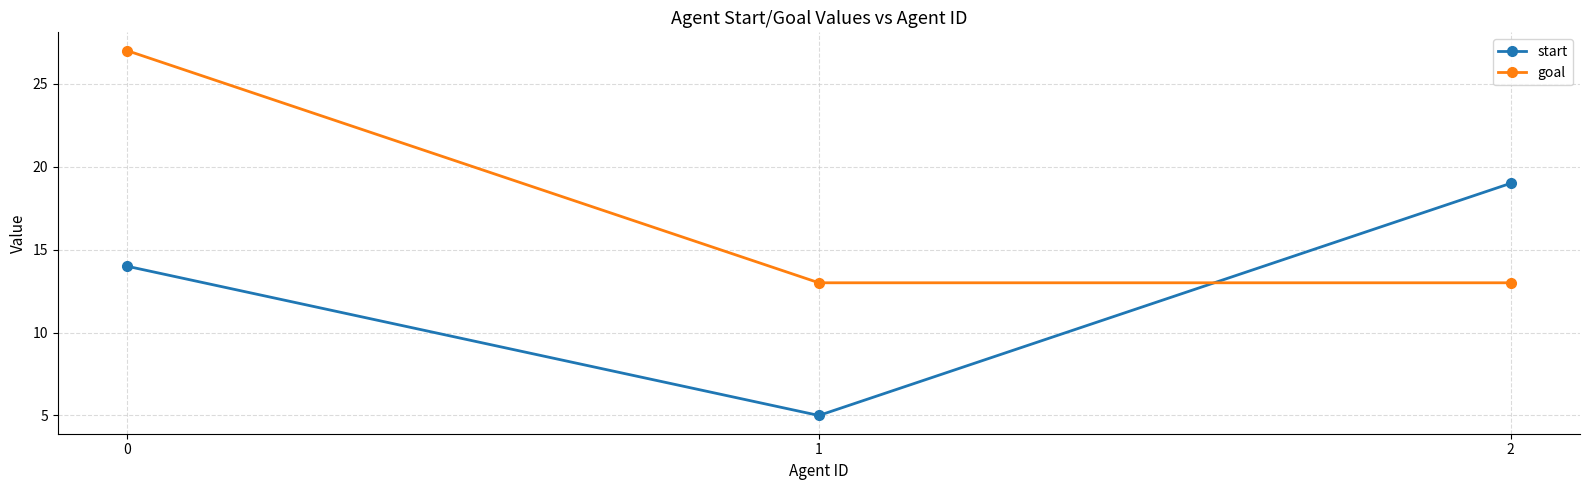

Which category has the lowest value in the start series?

1